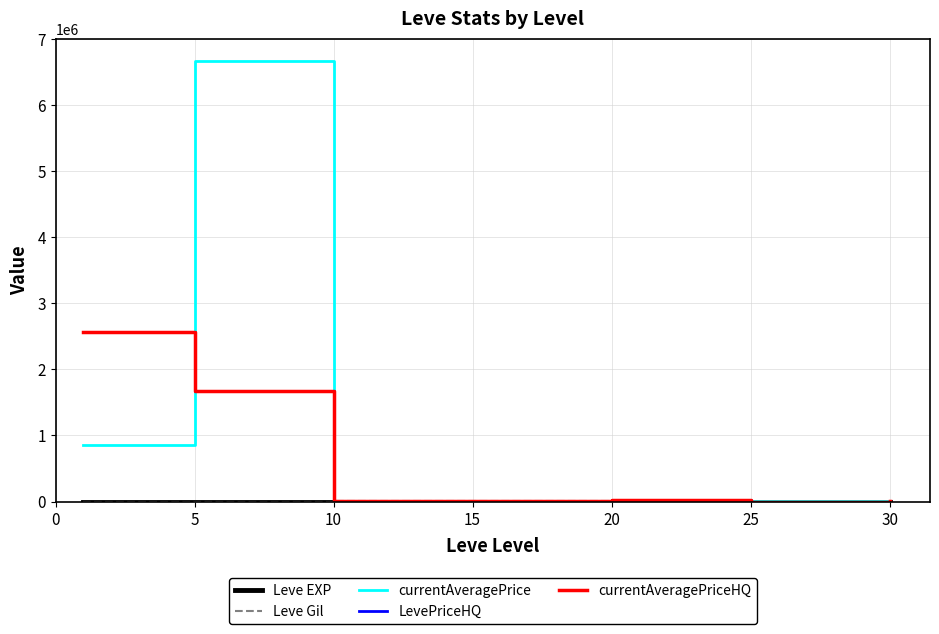

At how many categories does at least one series exceed 5079397?

1